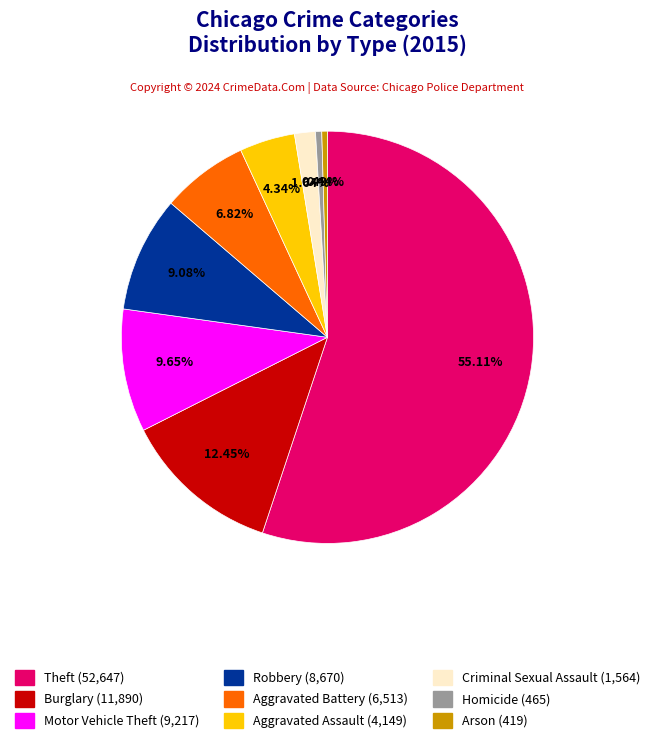

What is the largest slice in the pie chart?

Theft